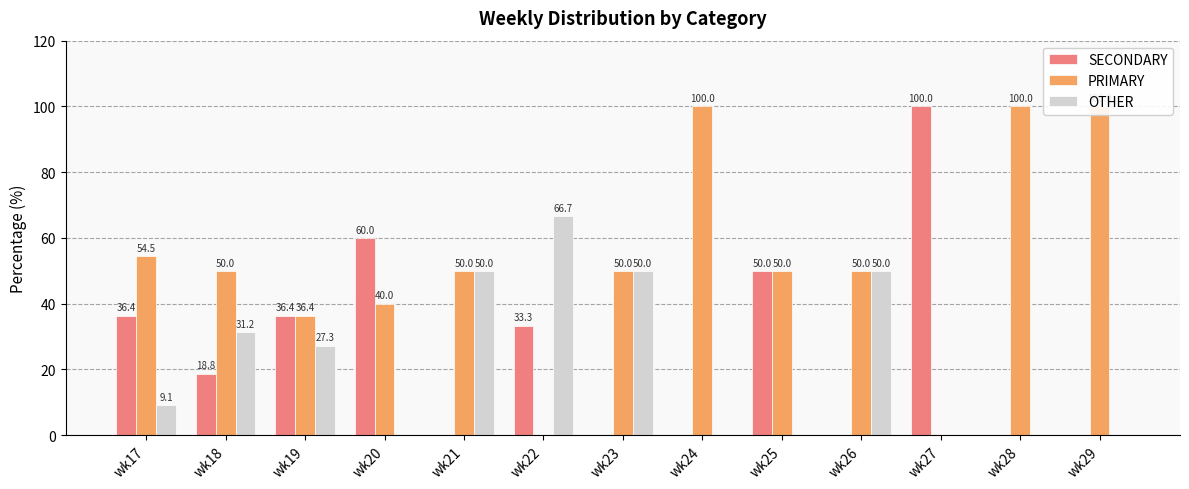

How many groups of bars are there?

13